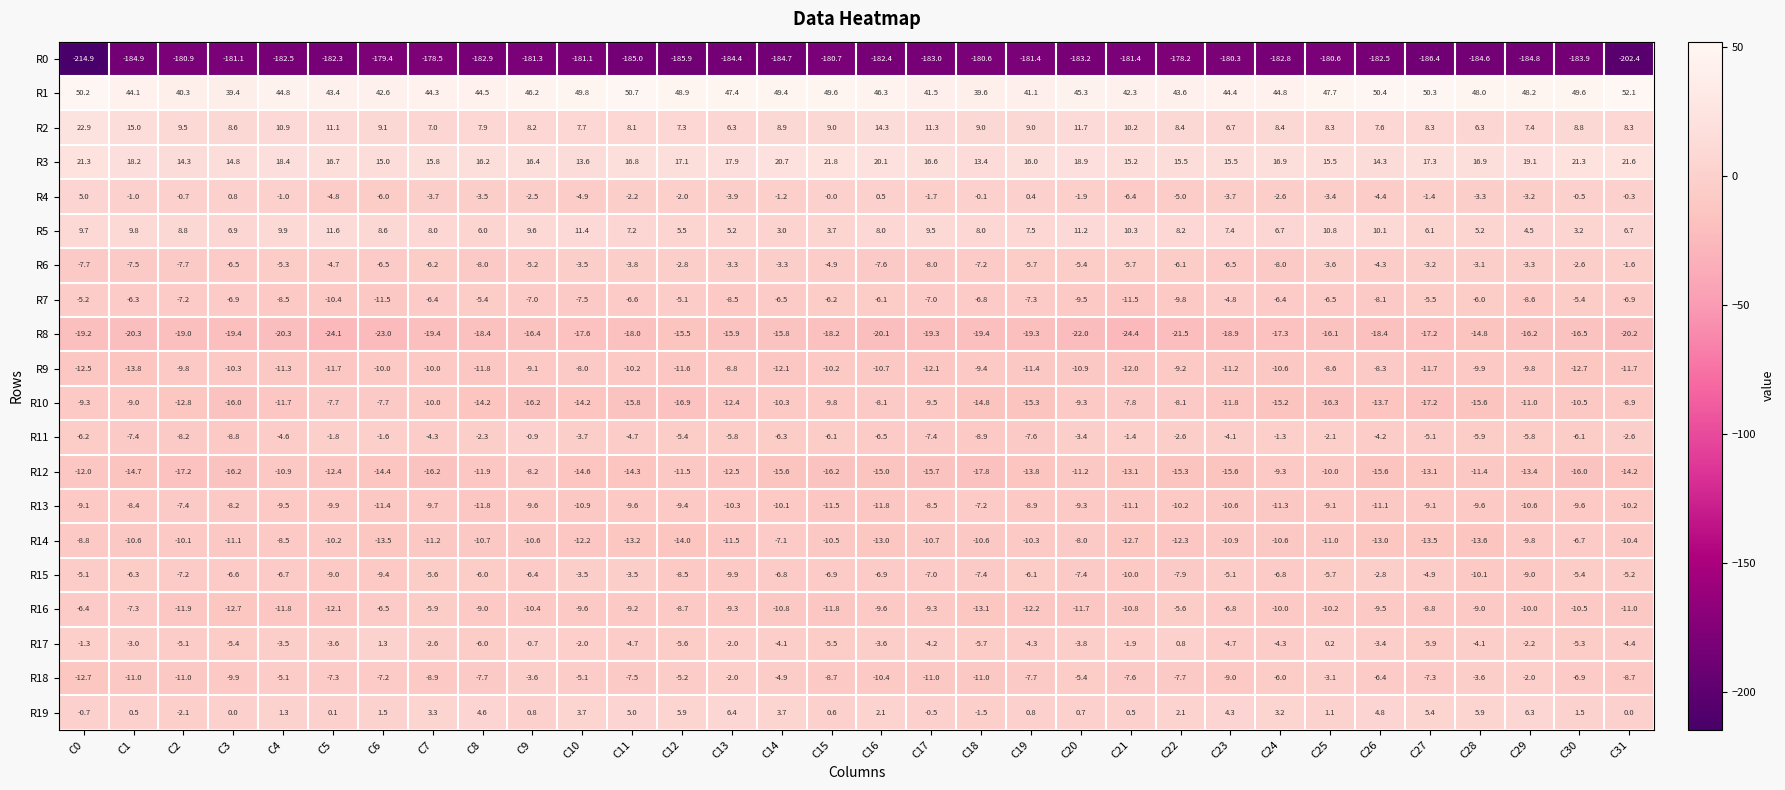

What is the maximum value shown in the chart?

52.1